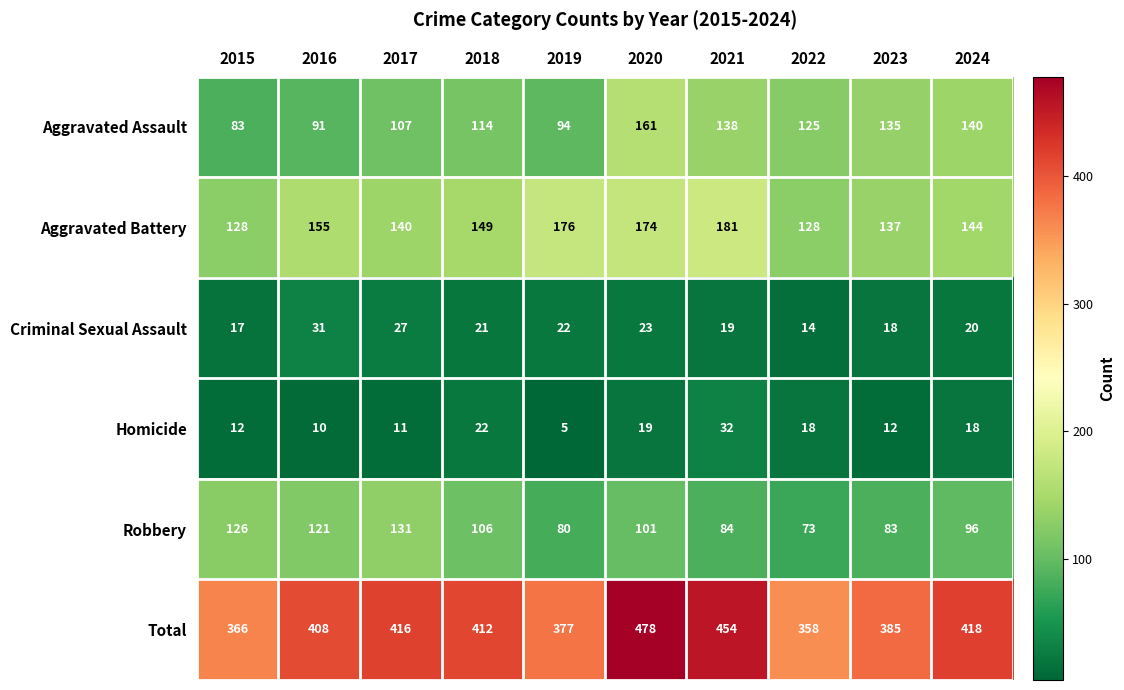

Which label corresponds to the smallest value in the chart?

2019